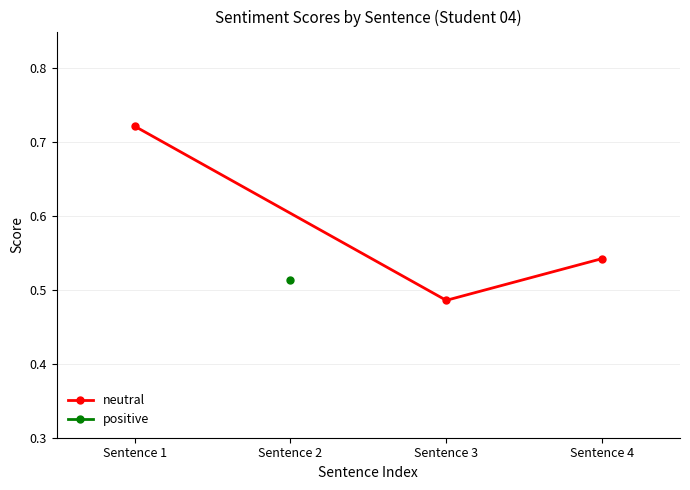

How many neutral values are between 0 and 1?

3